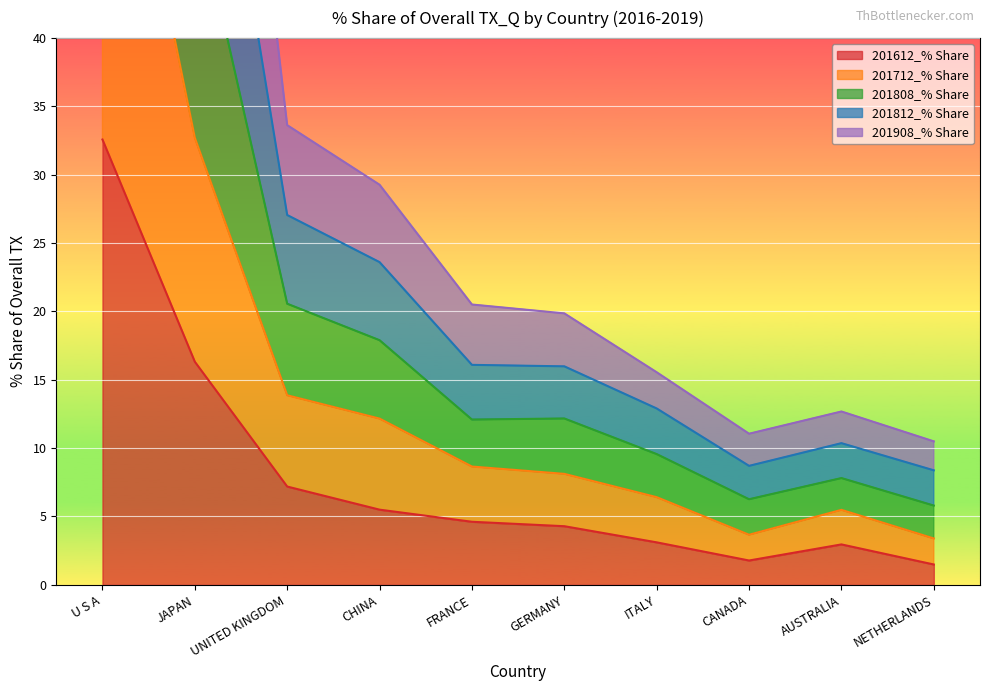

What is the label of the 5th point from the right?

GERMANY